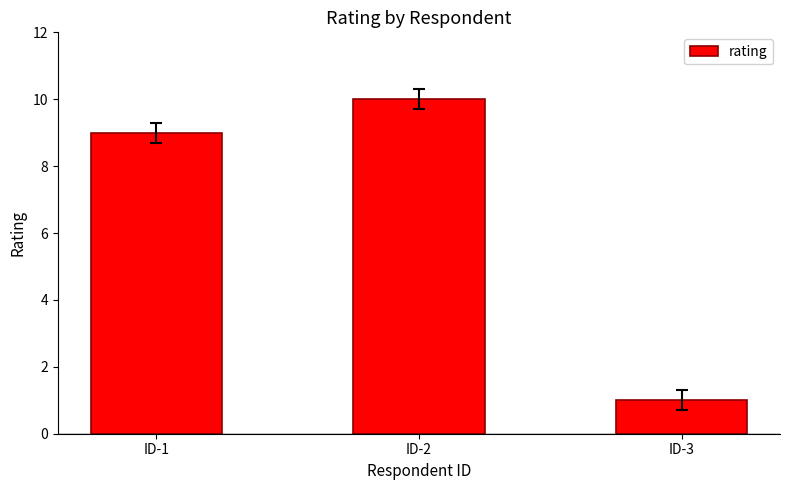

What is the change in value from ID-1 to ID-3?

-8